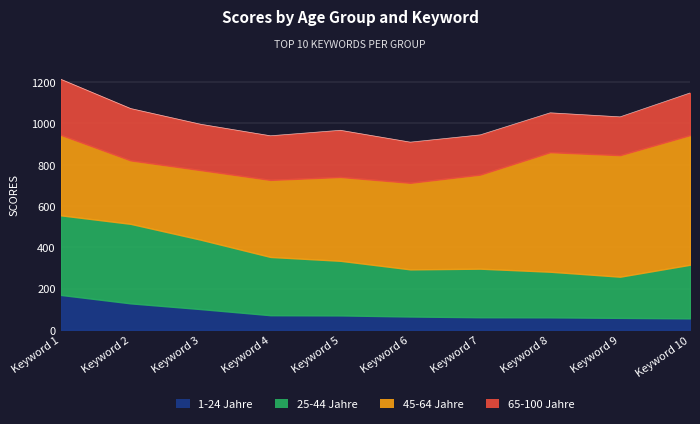

Rank the series at Keyword 10 from lowest to highest value.

1-24 Jahre, 65-100 Jahre, 25-44 Jahre, 45-64 Jahre